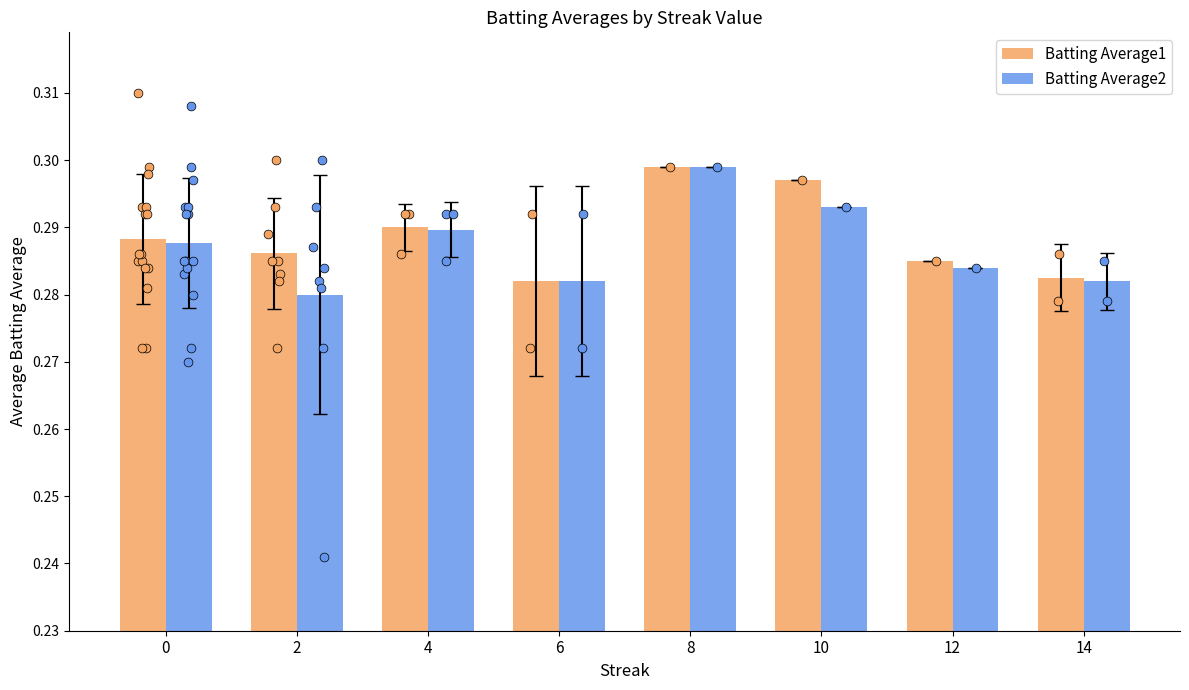

Which series reaches the maximum Y coordinate?

Batting Average1